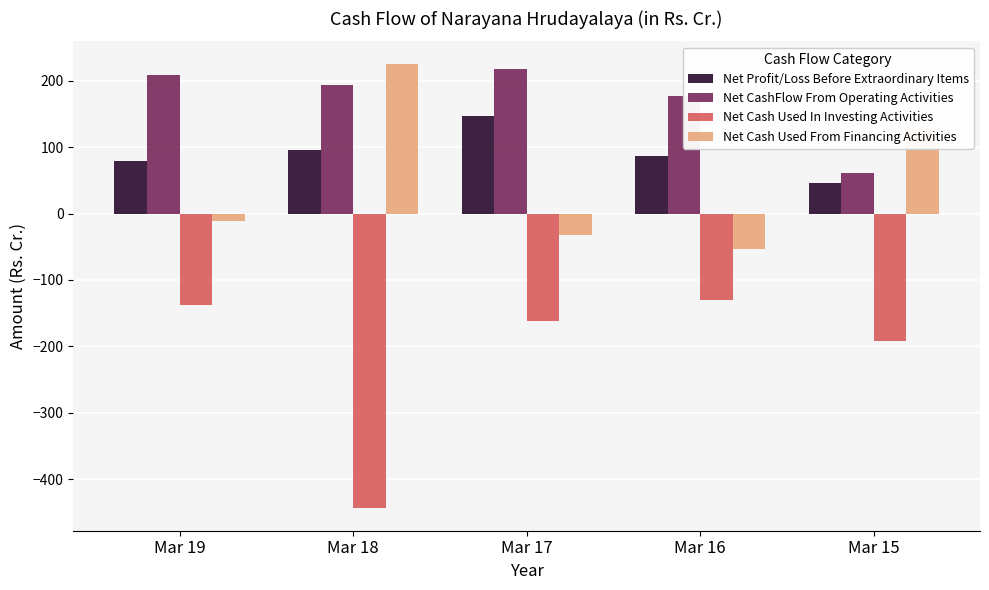

What is the maximum value for Net Cash Used In Investing Activities?

-129.8